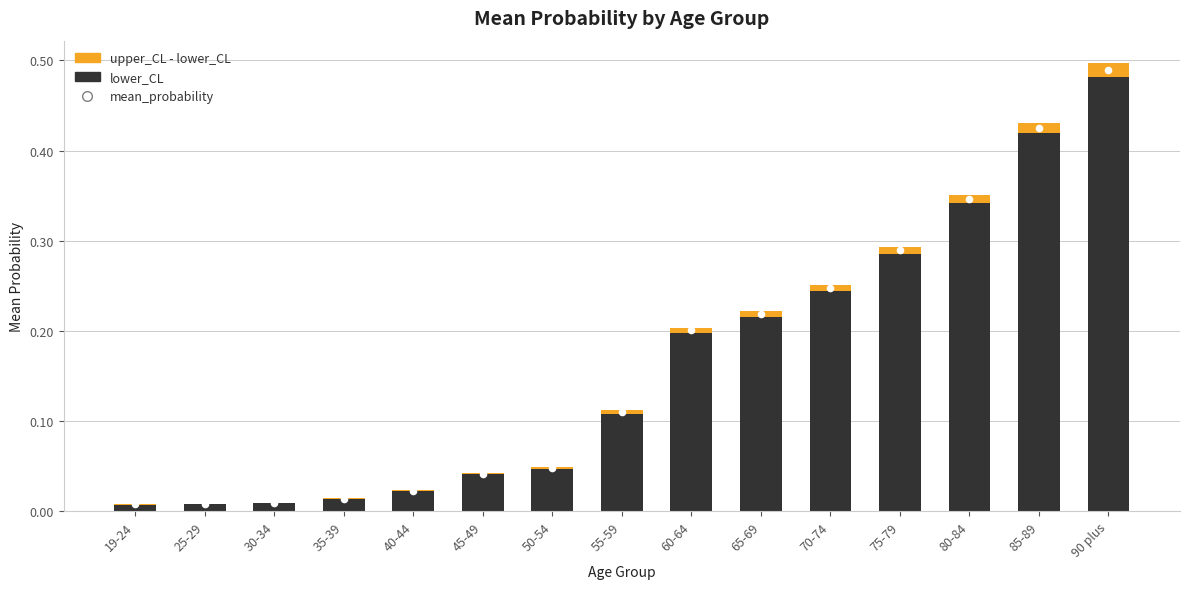

Which series contains the highest Y value?

mean_probability